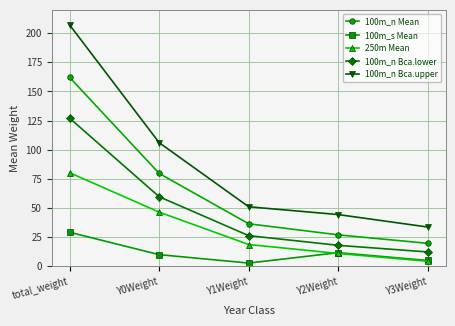

Where is the first local maximum for 100m_s Mean?

Y2Weight